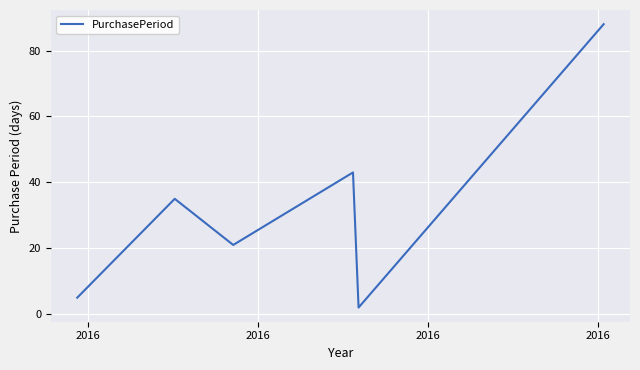

How many interior local valleys (lower than both neighbors) does the data have?

2